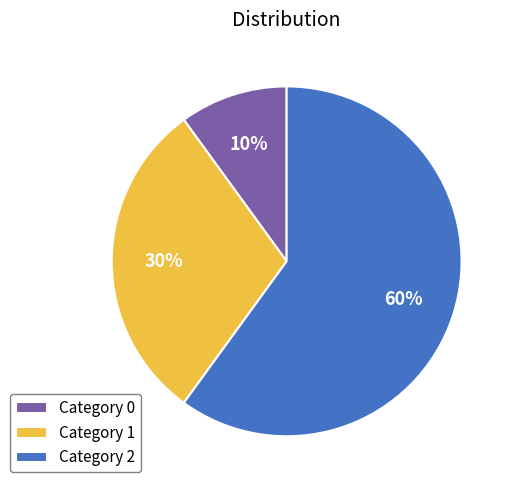

True or false: Category 1 accounts for 19% of the total.

False